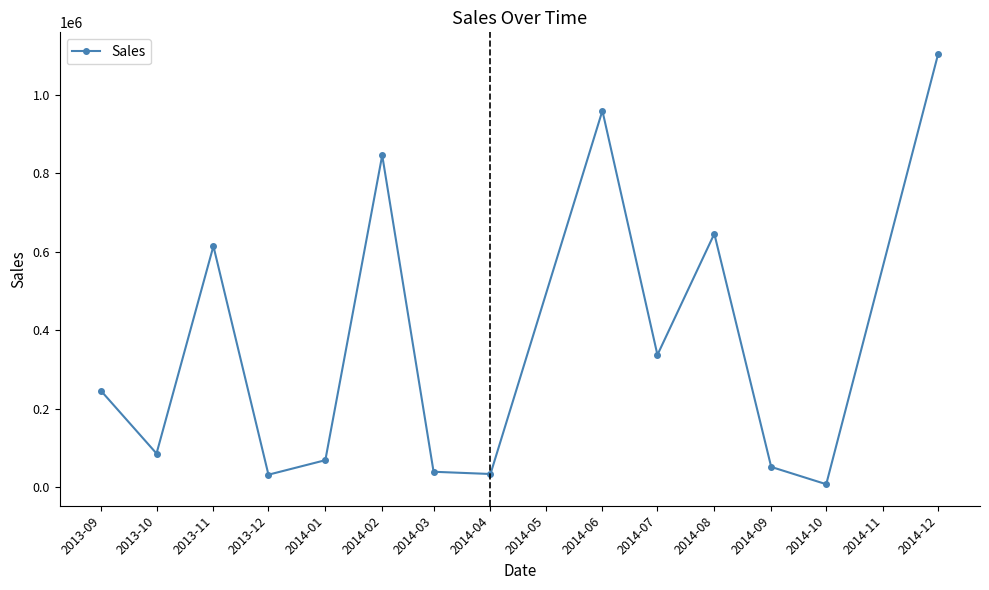

What is the difference between the second highest and minimum values?

951781.0